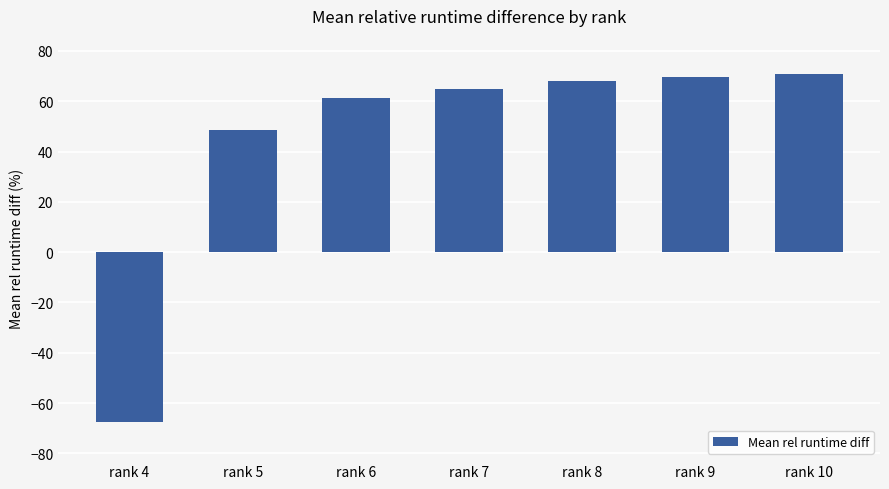

What is the value of the 4th bar from the left?

65.0